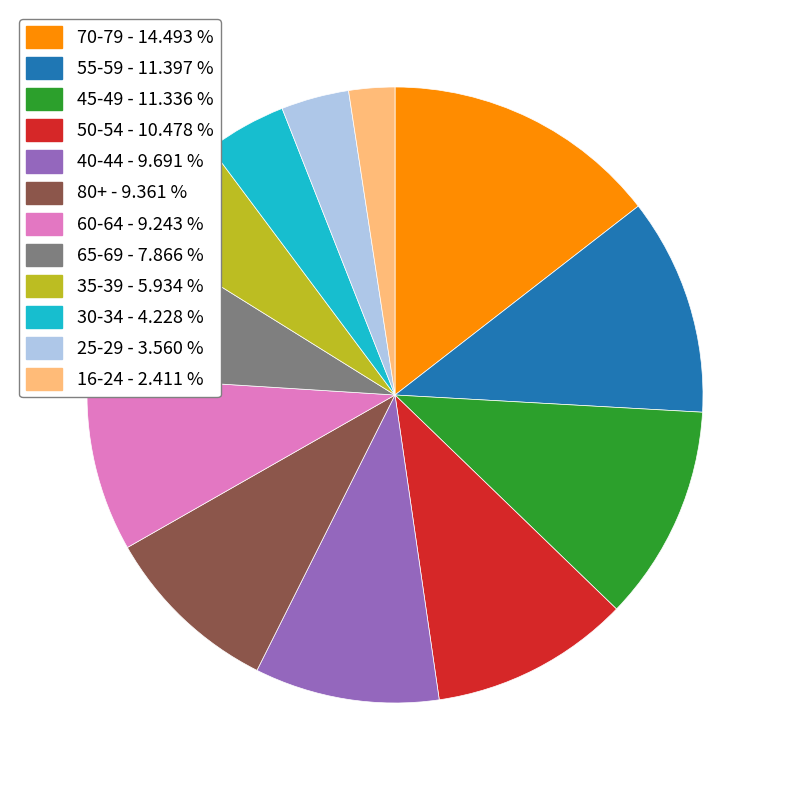

Does any single category account for the majority?

No